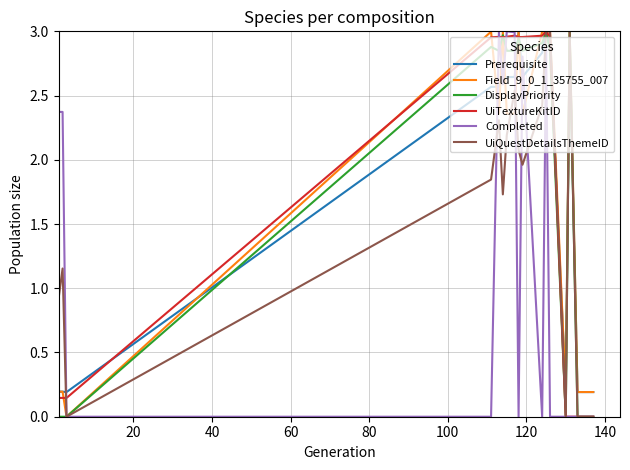

At how many categories does at least one series exceed 0?

20